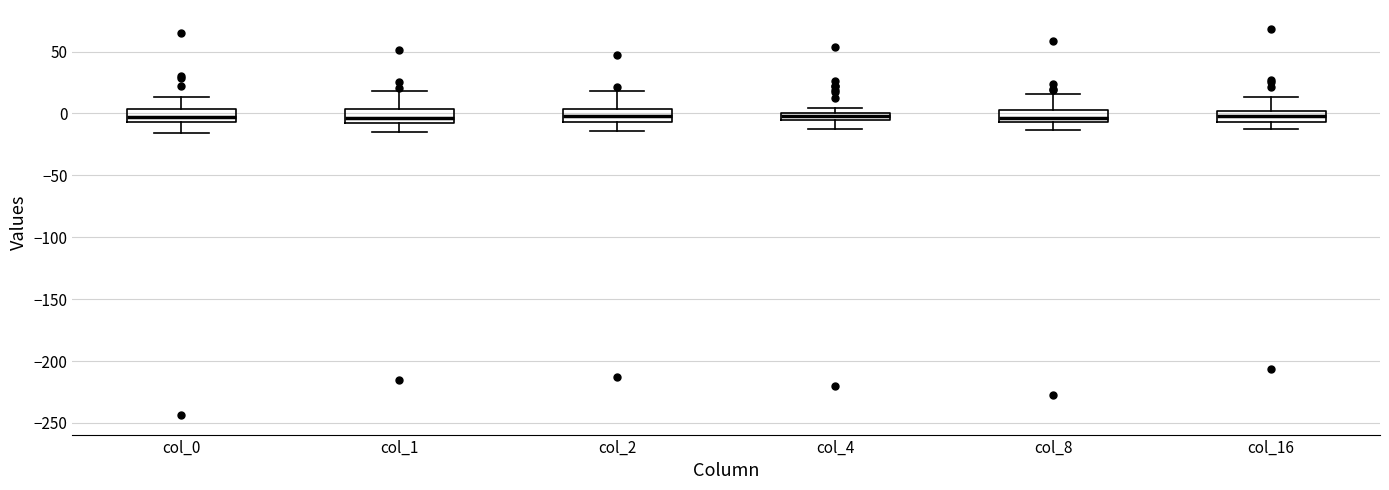

Where is the lower edge of the box for col_4 on the y-axis? The values are not printed on the chart, so give them approximately, as read against the axis.

-5